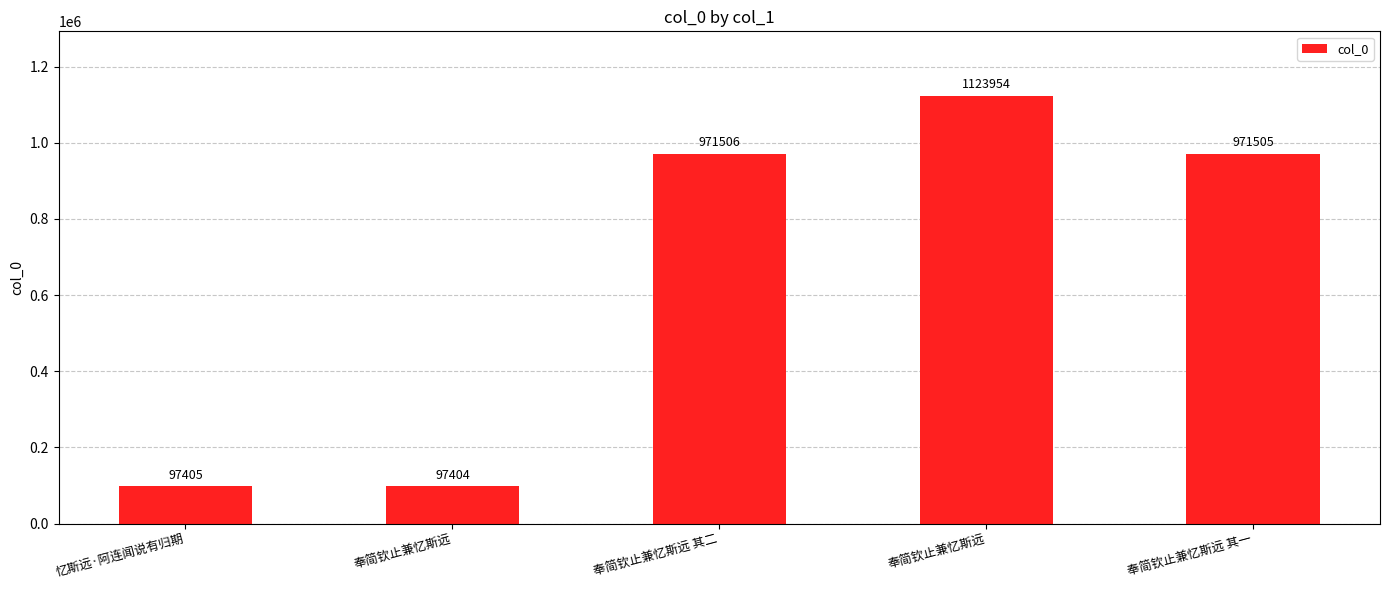

How many series are shown in this chart?

1